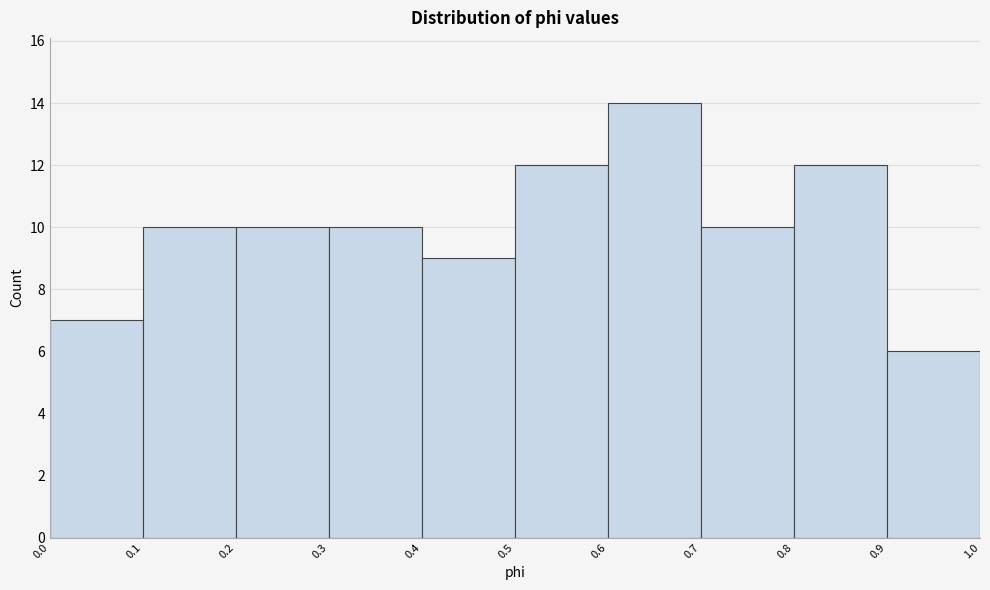

Reading left to right, transcribe this chart: for each bar, give the range it covers on the x-axis and its height. The values are not printed on the chart, so give them approximately, as read against the axis.

0.0 to 0.1: 7
0.1 to 0.2: 10
0.2 to 0.3: 10
0.3 to 0.4: 10
0.4 to 0.5: 9
0.5 to 0.6: 12
0.6 to 0.7: 14
0.7 to 0.8: 10
0.8 to 0.9: 12
0.9 to 1.0: 6